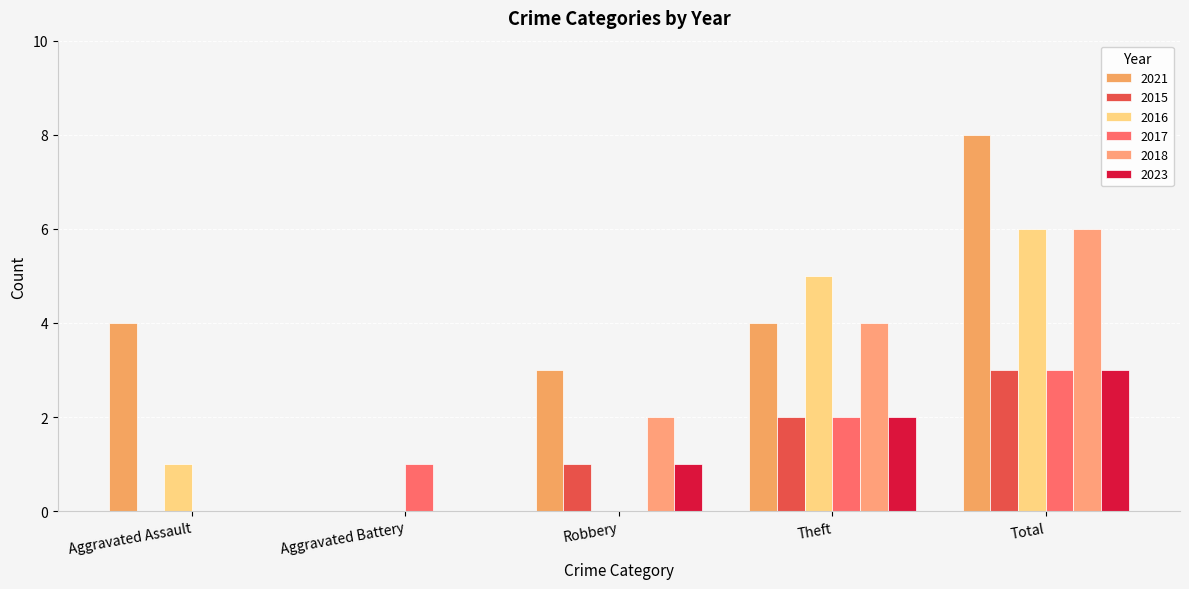

Are the bars horizontal?

No